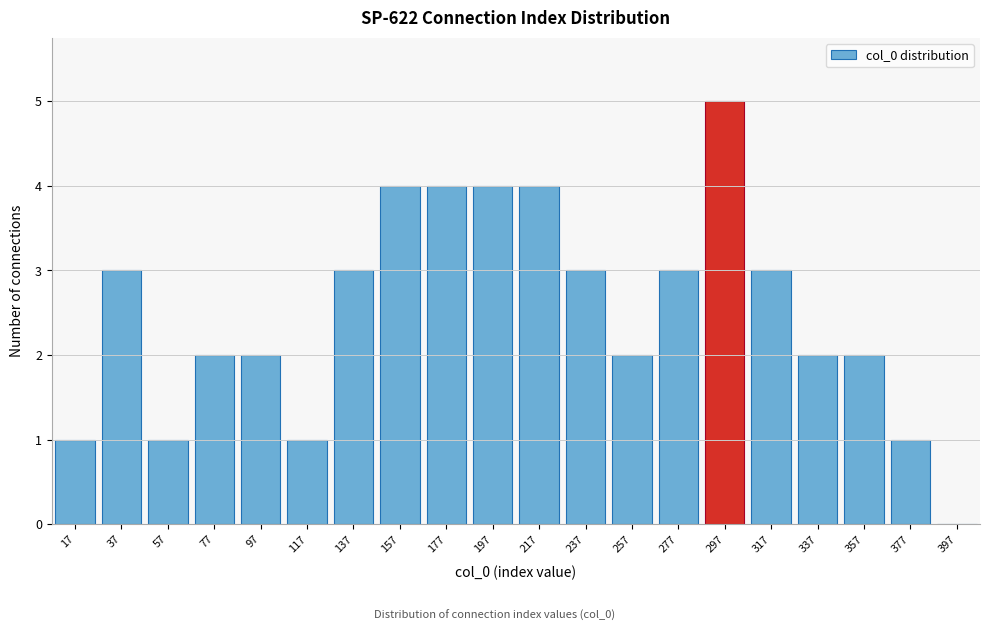

Reading left to right, list every bar in this chart as the range it spans on the x-axis followed by its height. Neither the bar edges nor the heights are printed on the chart, so give them approximately, as read against the axes.

7 to 27: 1
27 to 47: 3
47 to 67: 1
67 to 87: 2
87 to 107: 2
107 to 127: 1
127 to 147: 3
147 to 167: 4
167 to 187: 4
187 to 207: 4
207 to 227: 4
227 to 247: 3
247 to 267: 2
267 to 287: 3
287 to 307: 5
307 to 327: 3
327 to 347: 2
347 to 367: 2
367 to 387: 1
387 to 407: 0